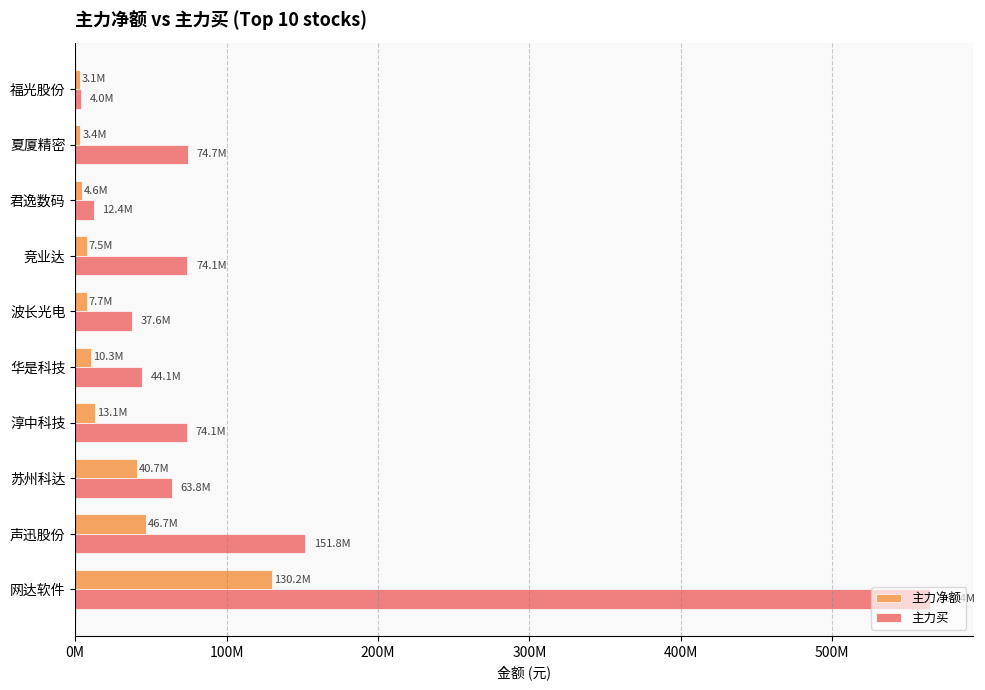

What are all the series names shown in the legend?

主力净额, 主力买